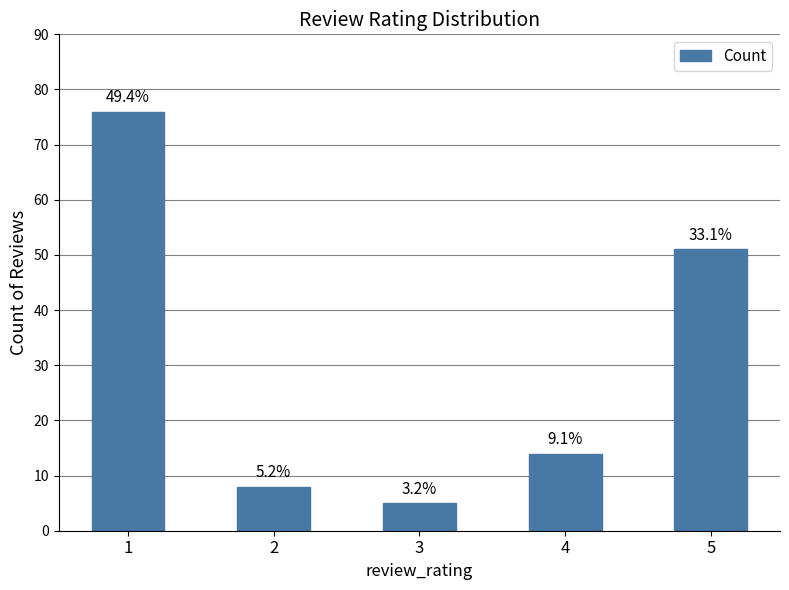

Does the chart contain any negative values?

No